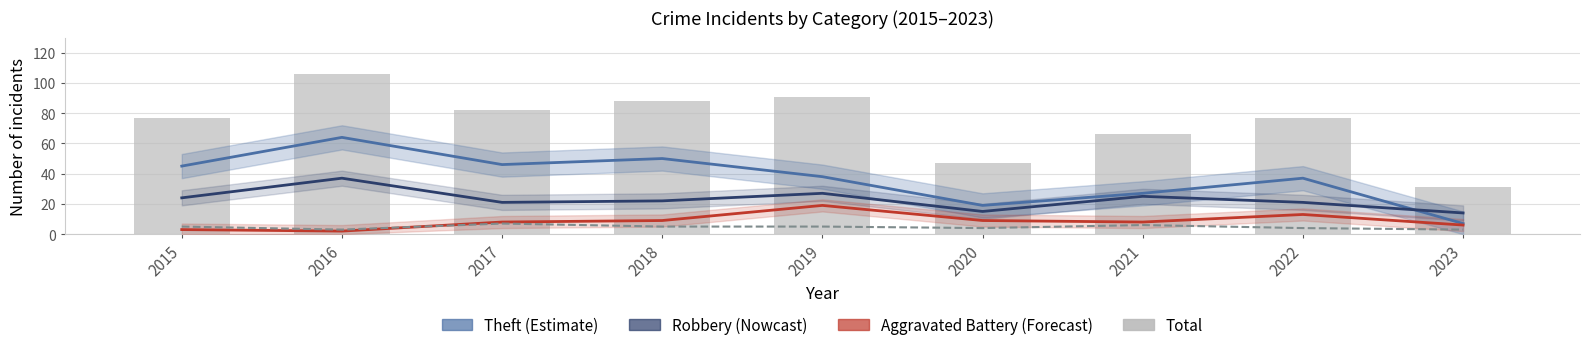

Is it true that Total equals 10 at 2023?

False